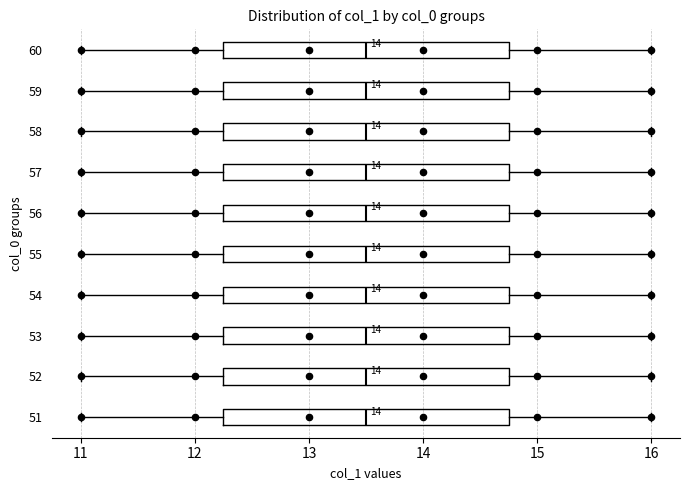

Reading bottom to top, read every box against the x-axis: the position of its median line, the range the box covers, and the ends of its whiskers. The values are not printed on the chart, so give them approximately, as read against the axis.

51: median 13.5, box 12.3 to 14.8, whiskers 11.0 to 16.0
52: median 13.5, box 12.3 to 14.8, whiskers 11.0 to 16.0
53: median 13.5, box 12.3 to 14.8, whiskers 11.0 to 16.0
54: median 13.5, box 12.3 to 14.8, whiskers 11.0 to 16.0
55: median 13.5, box 12.3 to 14.8, whiskers 11.0 to 16.0
56: median 13.5, box 12.3 to 14.8, whiskers 11.0 to 16.0
57: median 13.5, box 12.3 to 14.8, whiskers 11.0 to 16.0
58: median 13.5, box 12.3 to 14.8, whiskers 11.0 to 16.0
59: median 13.5, box 12.3 to 14.8, whiskers 11.0 to 16.0
60: median 13.5, box 12.3 to 14.8, whiskers 11.0 to 16.0